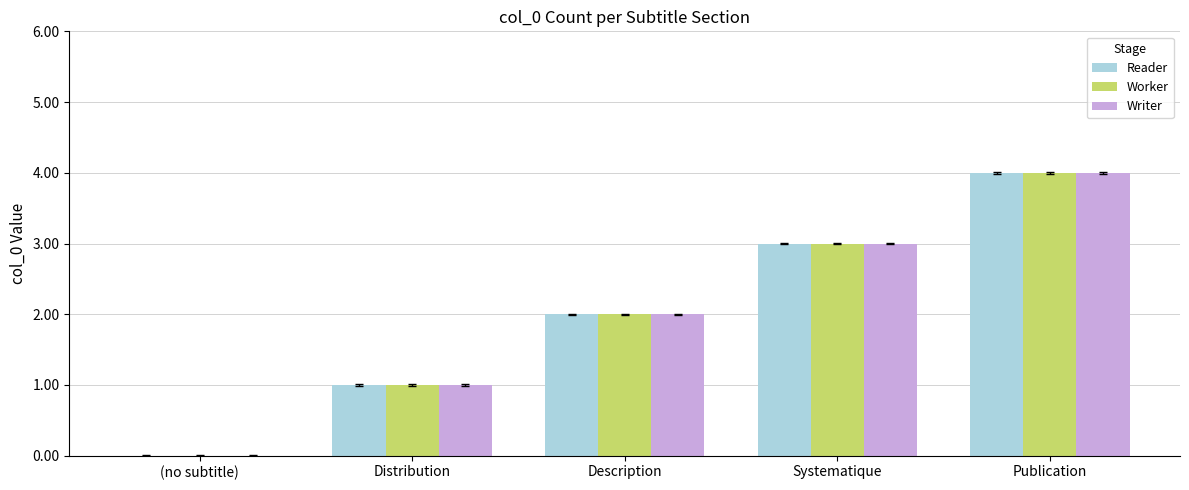

True or false: Reader has a value of 5 at Systematique.

False